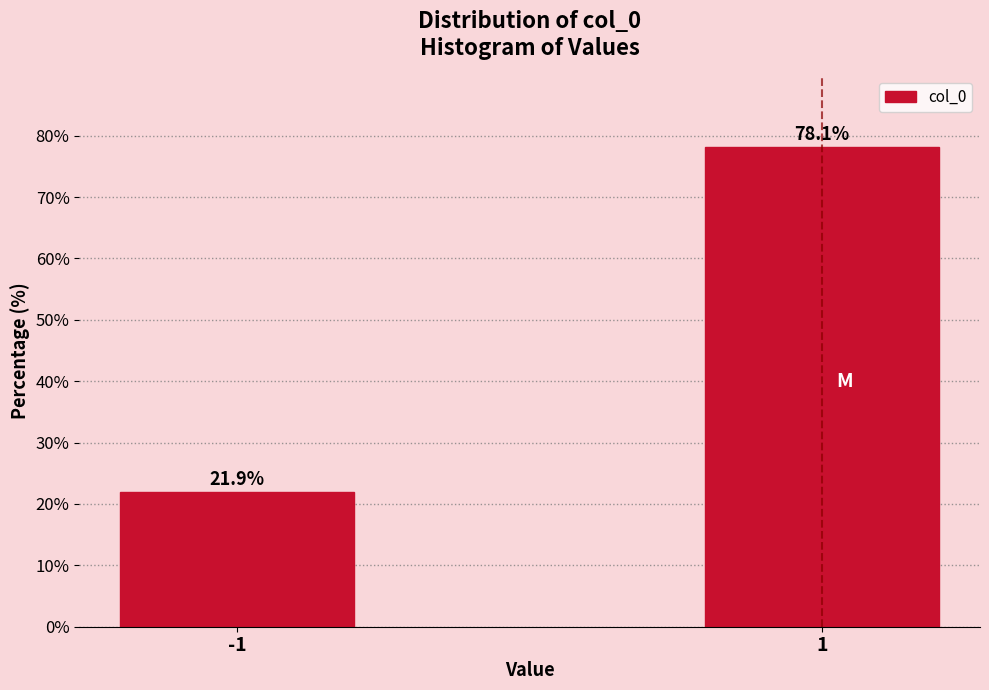

Reading right to left, transcribe all the data shown in this chart.

1=78.1	-1=21.9